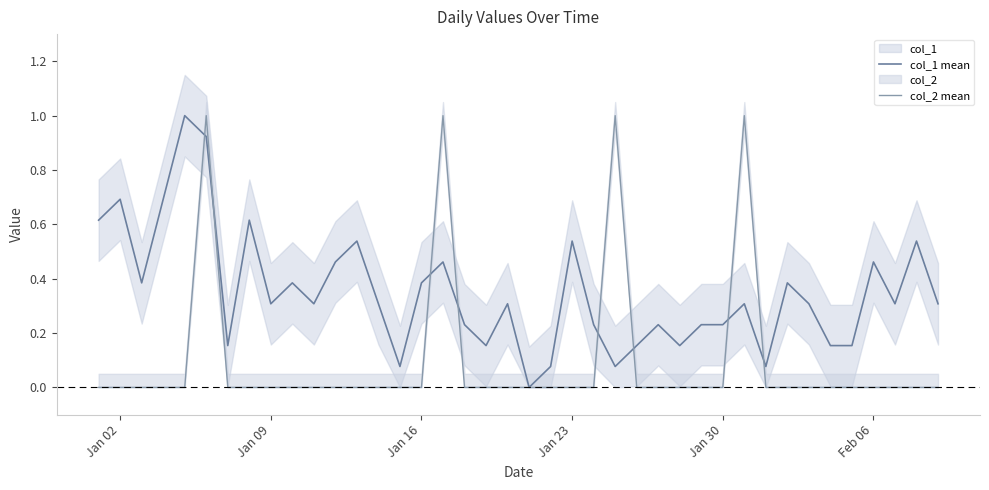

Is the value of col_2 mean at 34 greater than the value of col_1 mean at 25?

No